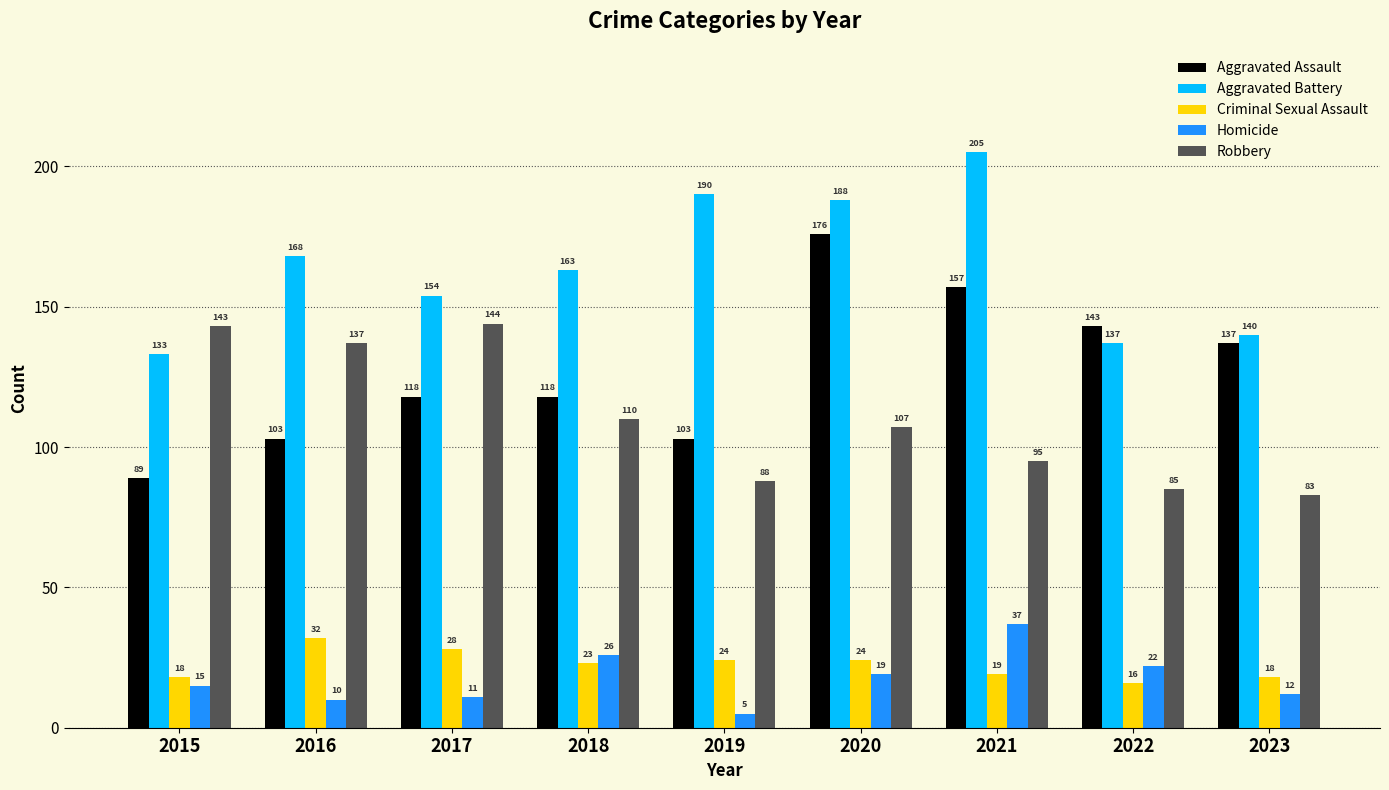

Which series has the largest range (max minus min)?

Aggravated Assault